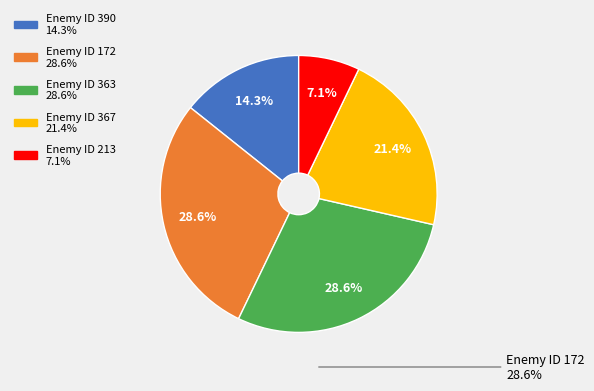

Is there a majority slice in this chart?

No